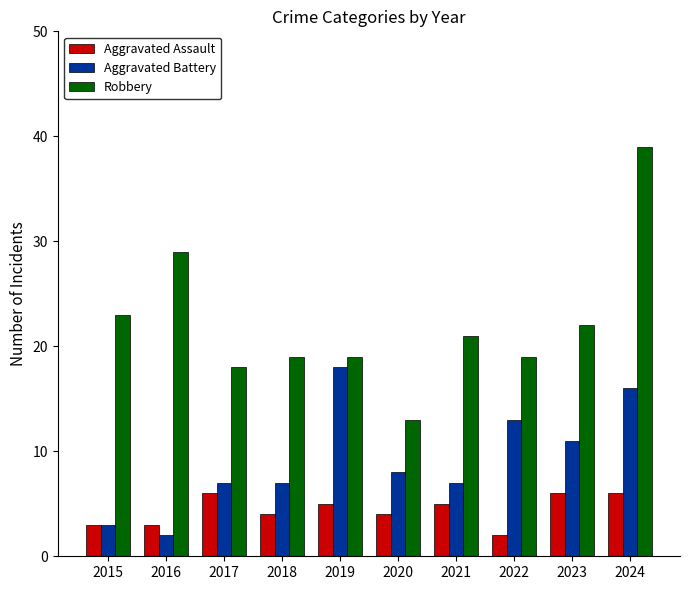

True or false: Aggravated Assault has a value of 4 at 2020.

True